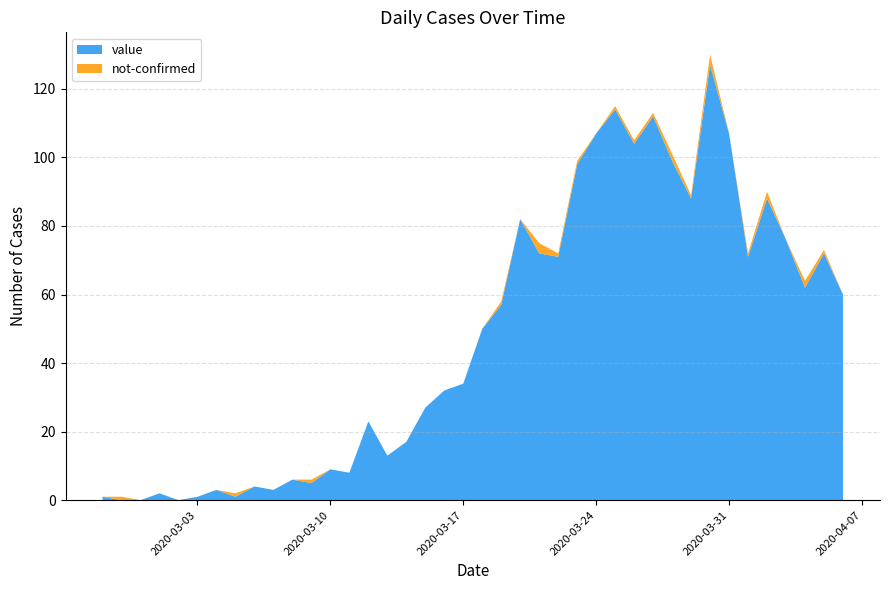

Reading left to right, what are all the values shown in this chart?

value: 2020-02-27=1	2020-02-28=0	2020-02-29=0	2020-03-01=2	2020-03-02=0	2020-03-03=1	2020-03-04=3	2020-03-05=1	2020-03-06=4	2020-03-07=3	2020-03-08=6	2020-03-09=5	2020-03-10=9	2020-03-11=8	2020-03-12=23	2020-03-13=13	2020-03-14=17	2020-03-15=27	2020-03-16=32	2020-03-17=34	2020-03-18=50	2020-03-19=57	2020-03-20=82	2020-03-21=72	2020-03-22=71	2020-03-23=98	2020-03-24=107	2020-03-25=114	2020-03-26=104	2020-03-27=112	2020-03-28=99	2020-03-29=88	2020-03-30=127	2020-03-31=107	2020-04-01=71	2020-04-02=88	2020-04-03=76	2020-04-04=62	2020-04-05=72	2020-04-06=60
not-confirmed: 2020-02-27=0	2020-02-28=1	2020-02-29=0	2020-03-01=0	2020-03-02=0	2020-03-03=0	2020-03-04=0	2020-03-05=1	2020-03-06=0	2020-03-07=0	2020-03-08=0	2020-03-09=1	2020-03-10=0	2020-03-11=0	2020-03-12=0	2020-03-13=0	2020-03-14=0	2020-03-15=0	2020-03-16=0	2020-03-17=0	2020-03-18=0	2020-03-19=1	2020-03-20=0	2020-03-21=3	2020-03-22=1	2020-03-23=1	2020-03-24=0	2020-03-25=1	2020-03-26=1	2020-03-27=1	2020-03-28=2	2020-03-29=1	2020-03-30=3	2020-03-31=0	2020-04-01=1	2020-04-02=2	2020-04-03=0	2020-04-04=2	2020-04-05=1	2020-04-06=0